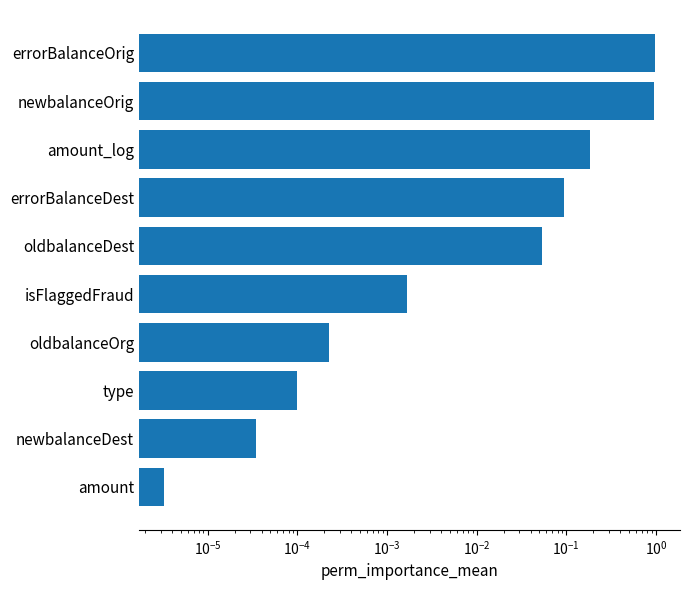

How many bars are there in total?

10